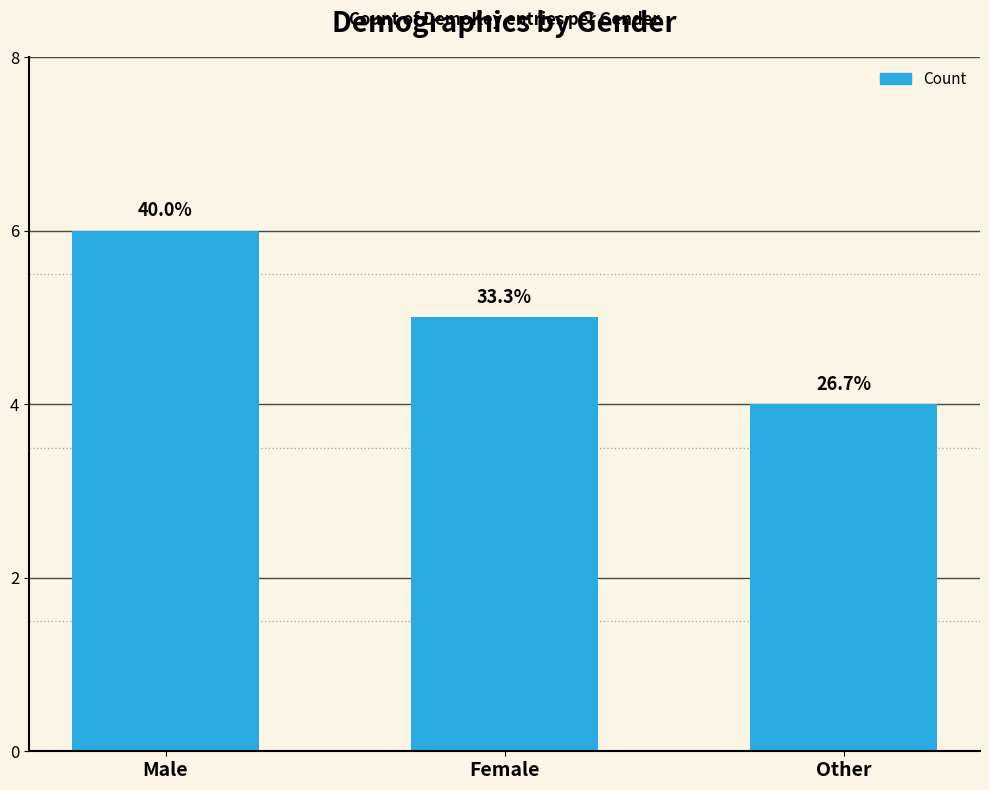

Rank the categories by value from lowest to highest.

Other, Female, Male